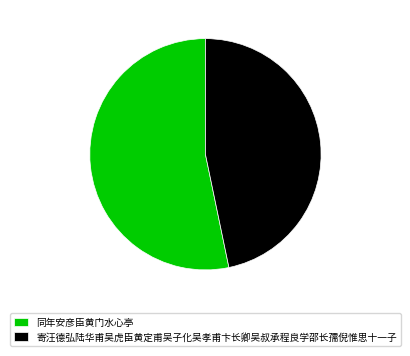

Rank the categories by value from highest to lowest.

同年安彦臣黄门水心亭, 寄汪德弘陆华甫吴虎臣黄定甫吴子化吴孝甫卞长卿吴叔承程良学邵长孺倪惟思十一子